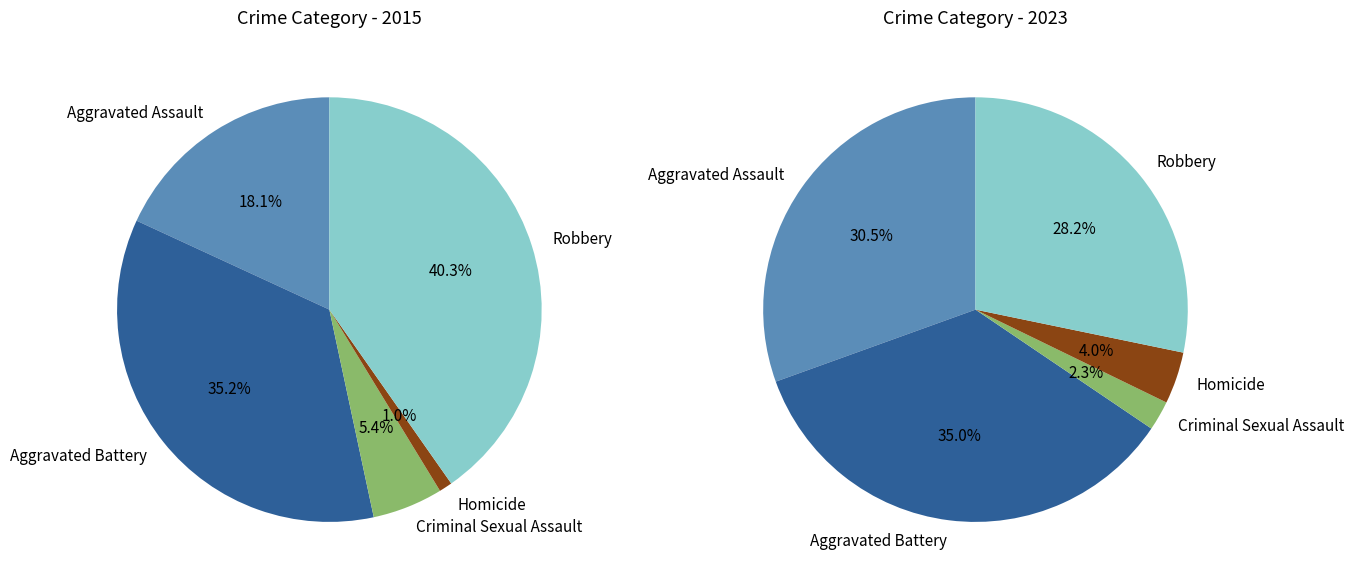

Does Robbery account for over 50% of the chart?

No